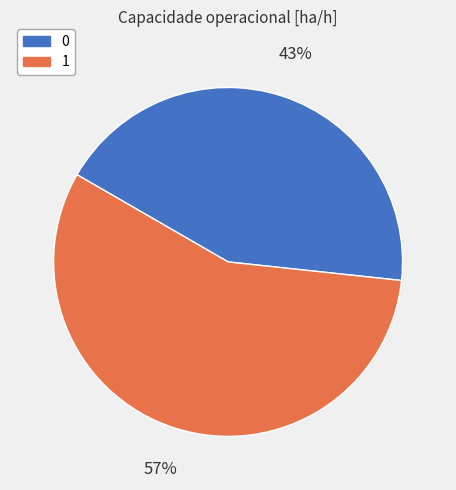

Which slice represents more than half of the pie?

1